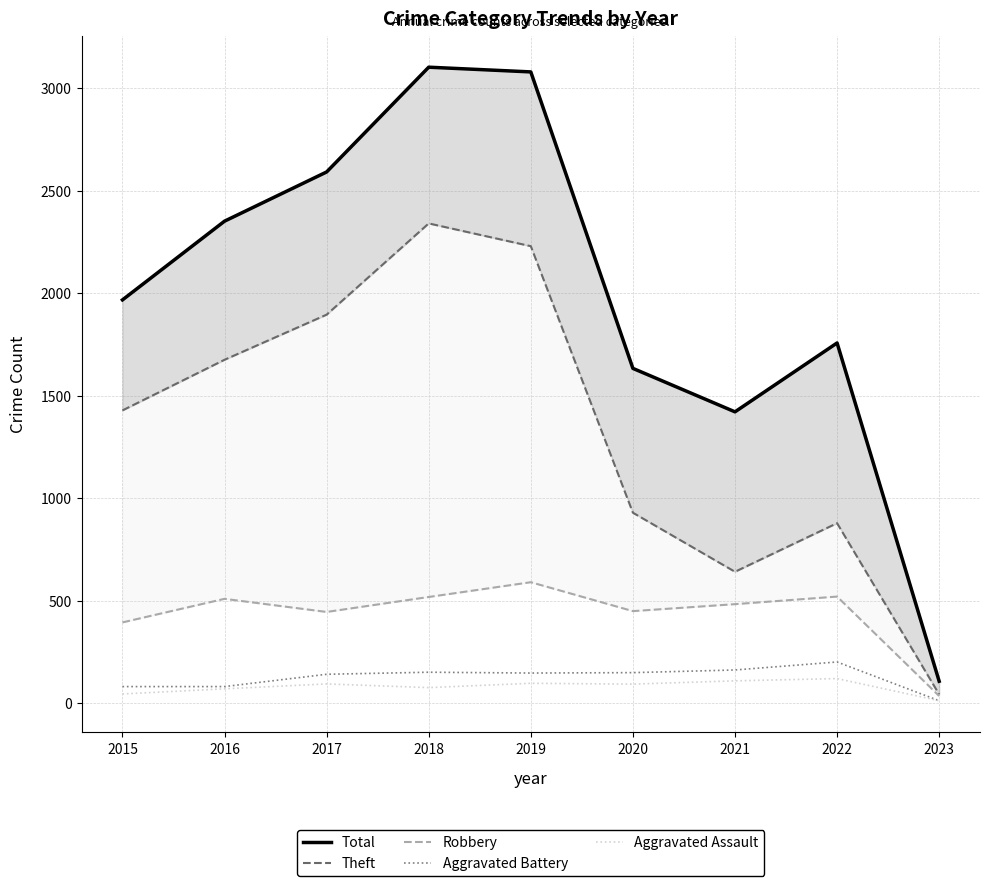

Which series has the widest spread of values?

Total